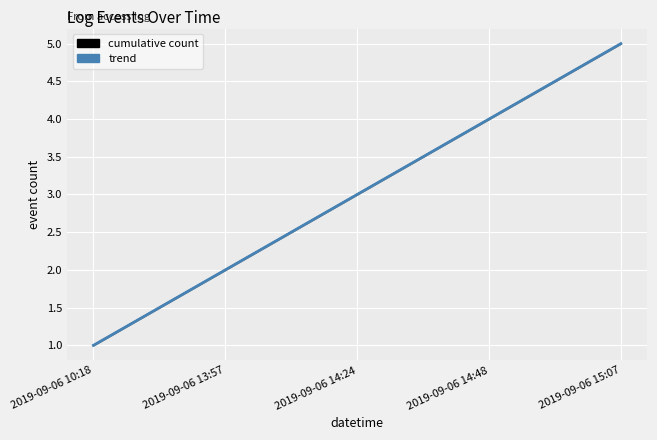

Rank the series by their maximum value, from lowest to highest.

cumulative count, trend